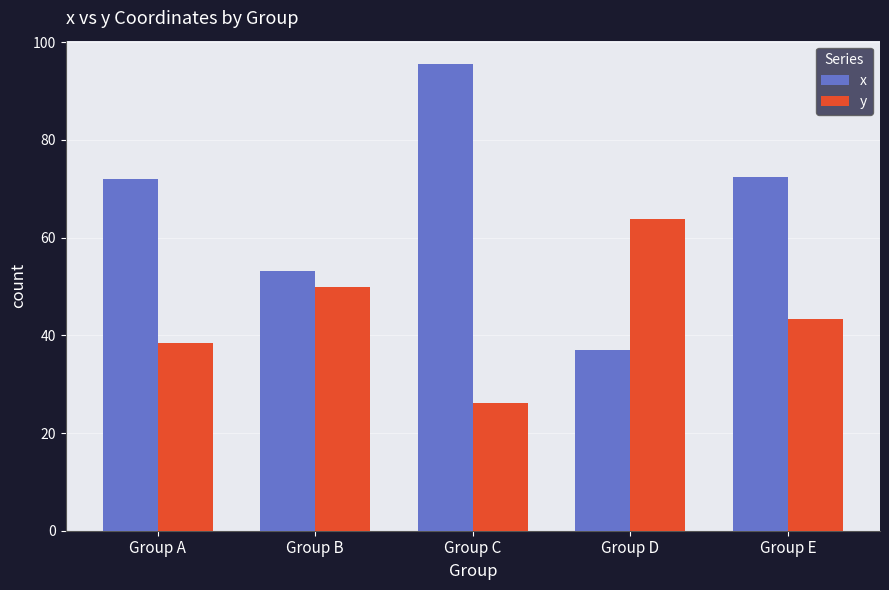

Between Group B and Group E, which series saw the biggest shift?

x